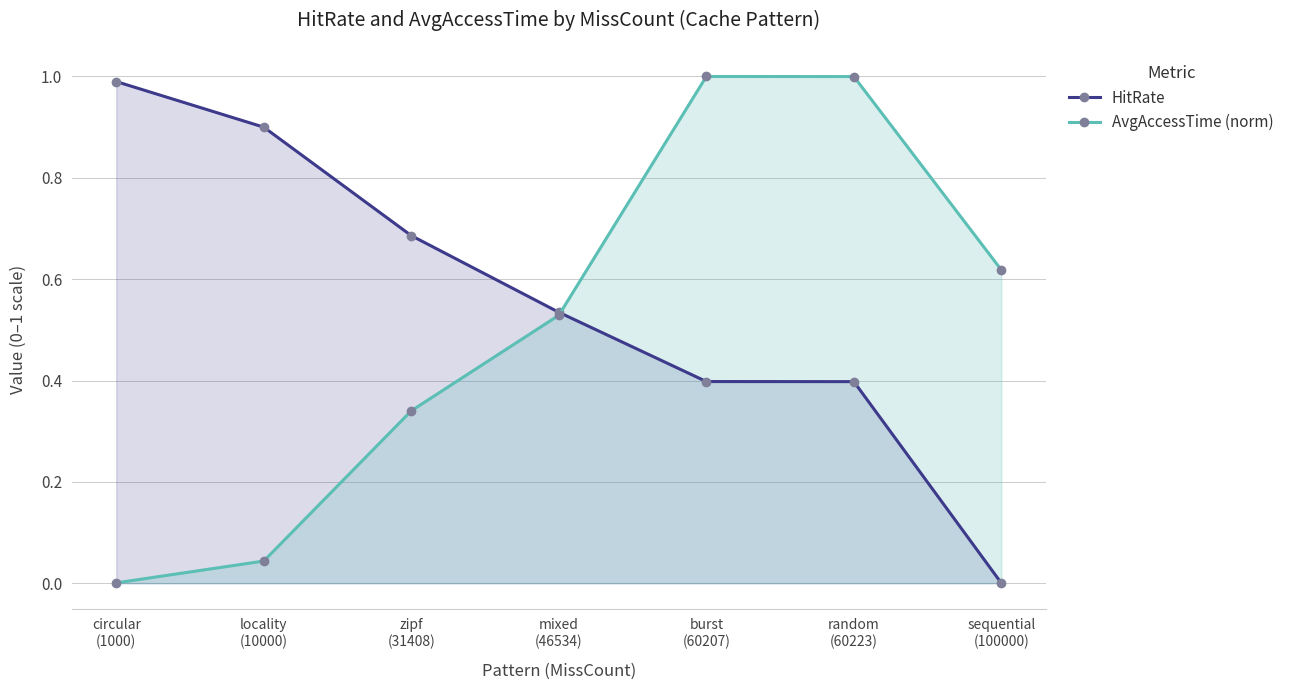

Which series has the largest total across all categories?

HitRate